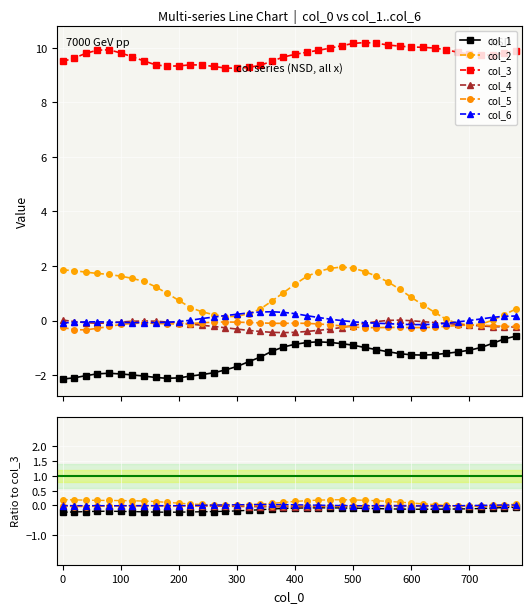

Rank the categories by col_6 value from highest to lowest.

360, 340, 380, 320, 400, 300, 280, 420, 780, 760, 260, 740, 440, 240, 720, 460, 220, 700, 480, 200, 500, 60, 40, 680, 80, 180, 20, 100, 160, 120, 140, 520, 0, 540, 660, 560, 580, 640, 600, 620